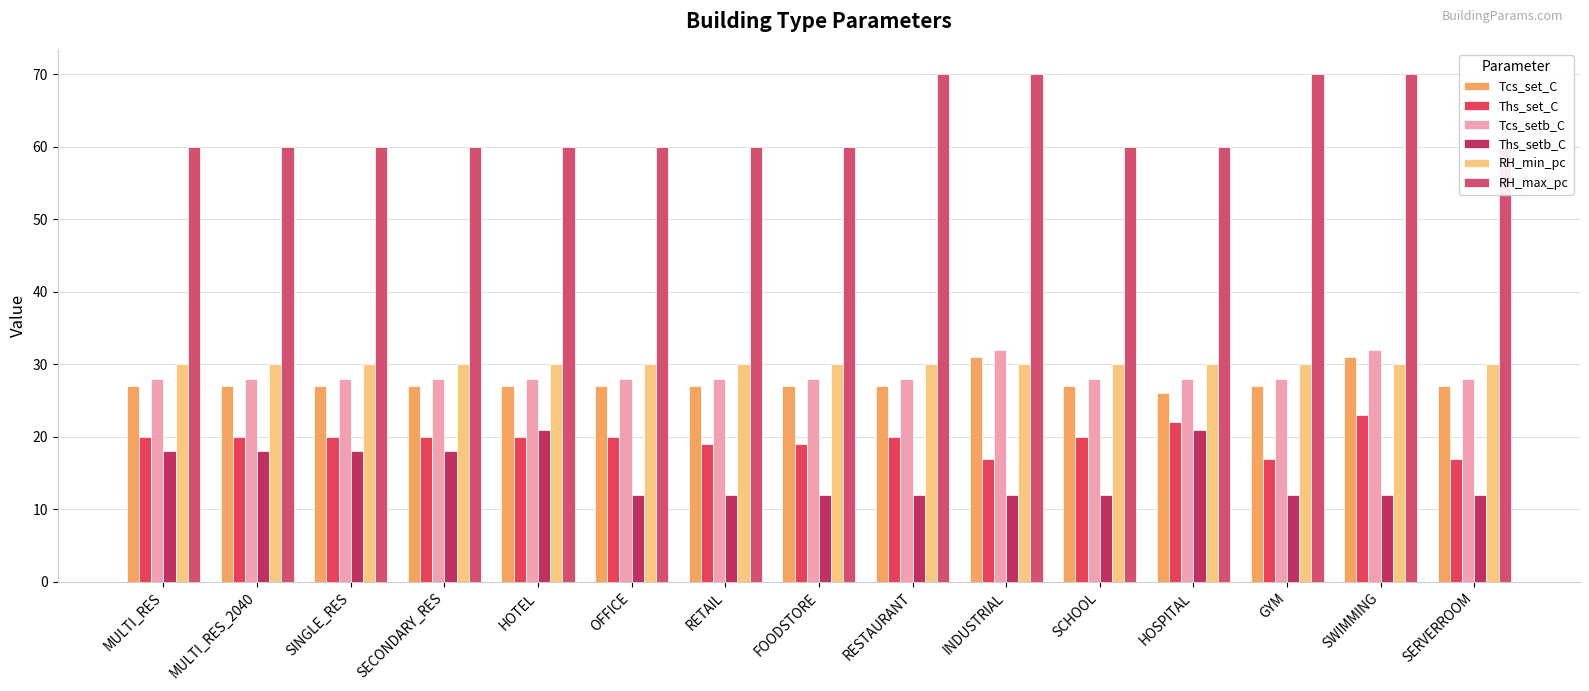

What is the sum of all Ths_setb_C values?

222